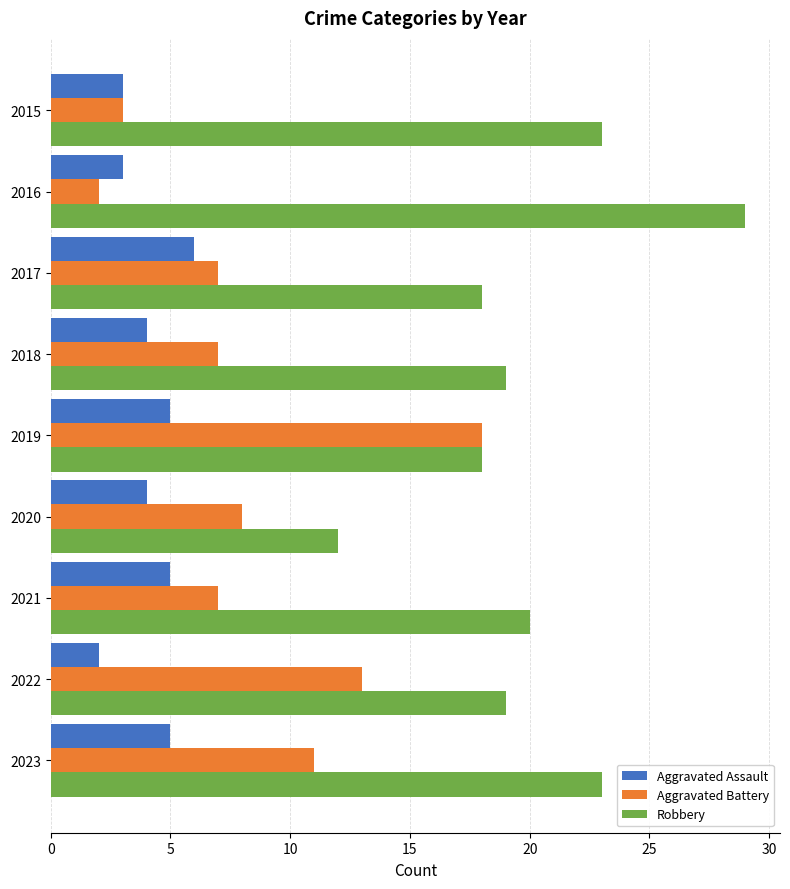

What are all the series names shown in the legend?

Aggravated Assault, Aggravated Battery, Robbery